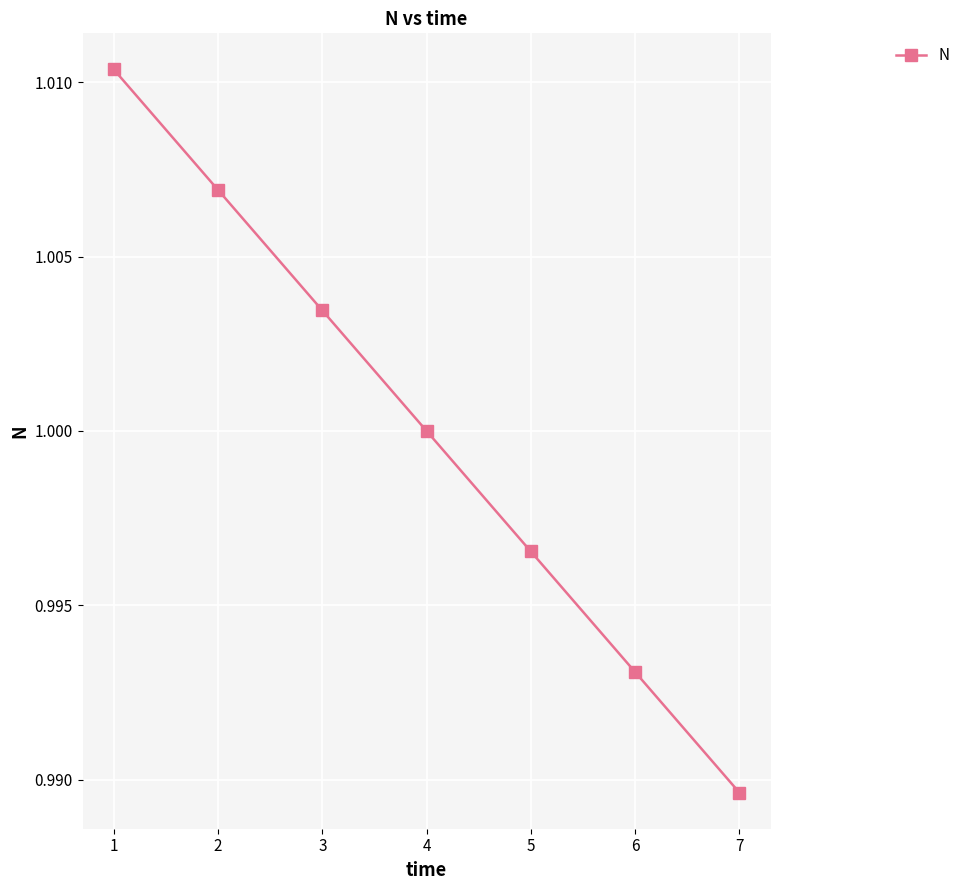

The chart shows a value of 1.0 at 5. True or false?

True